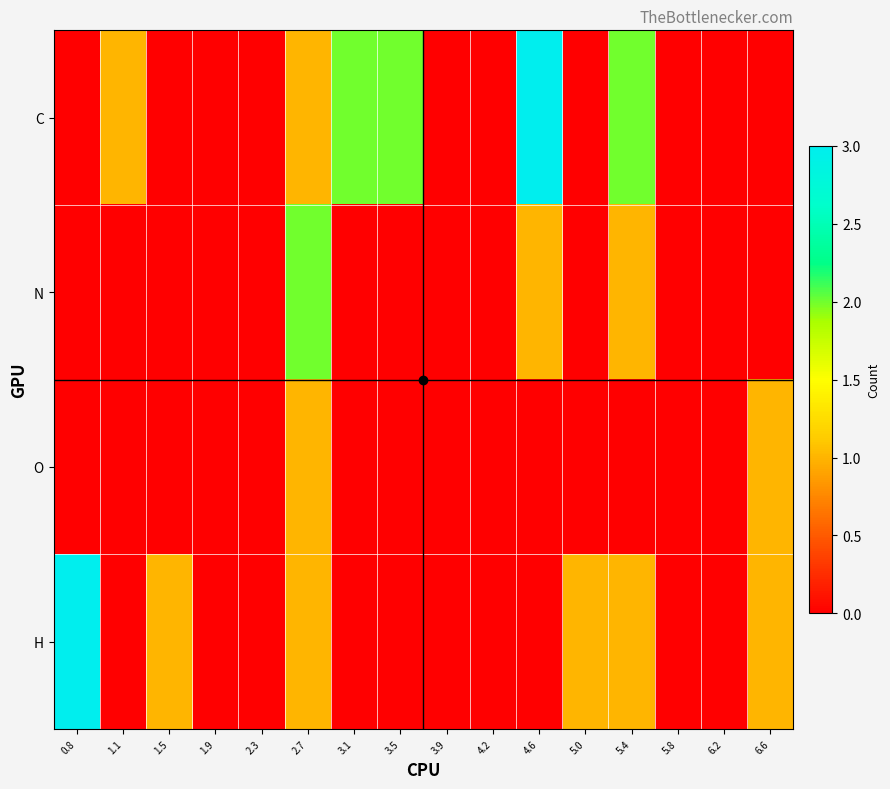

What is the maximum value shown in the chart?

3